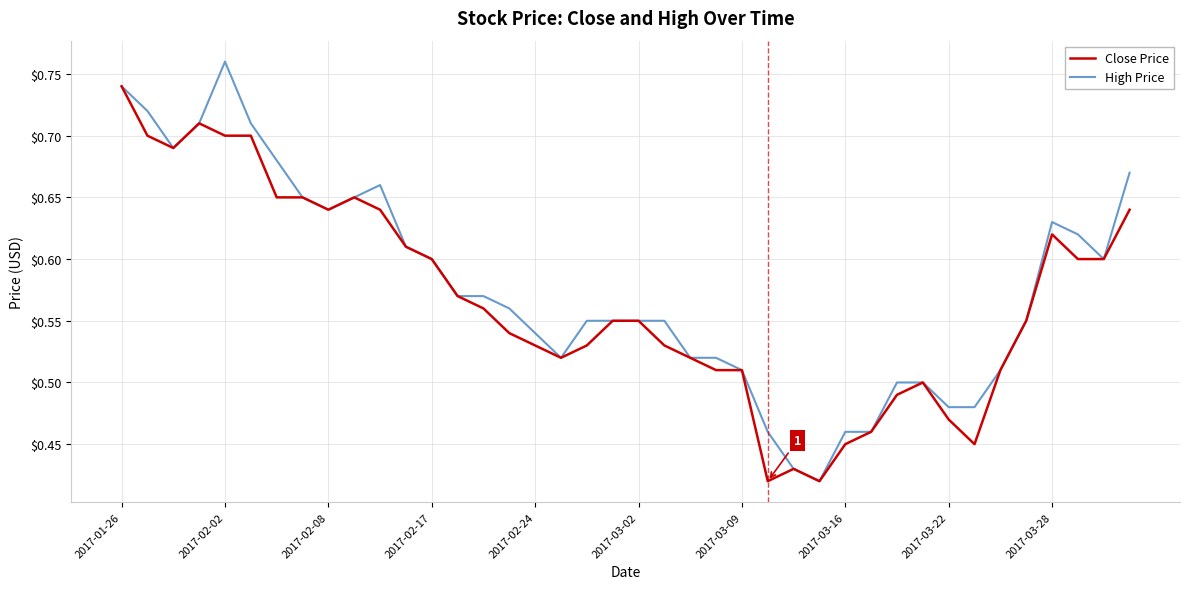

List the series in order of their peak value, highest first.

High Price, Close Price